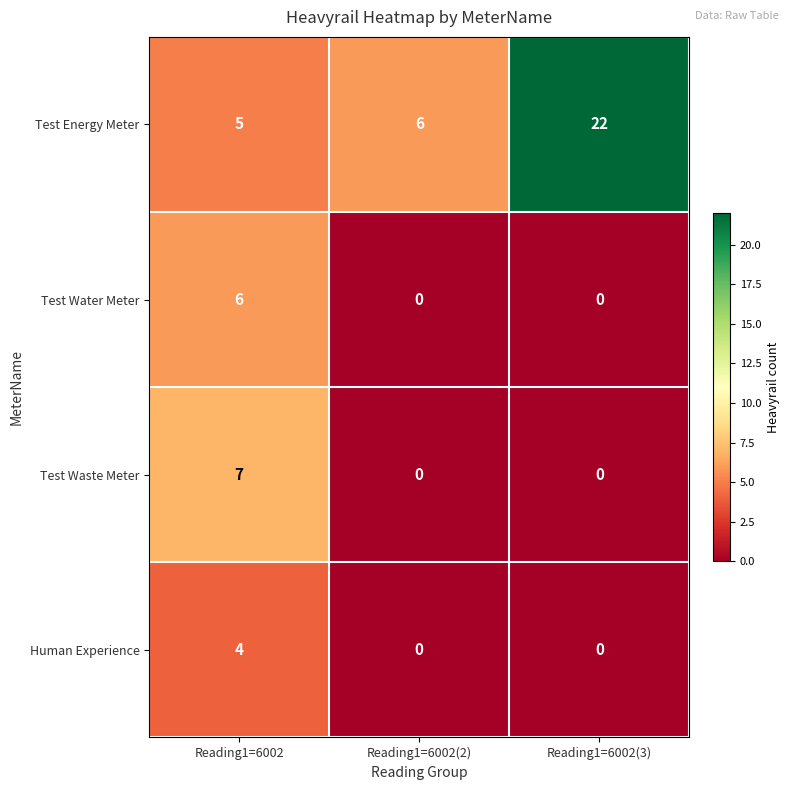

Is it true that Test Energy Meter equals 6 at Reading1=6002(2)?

True